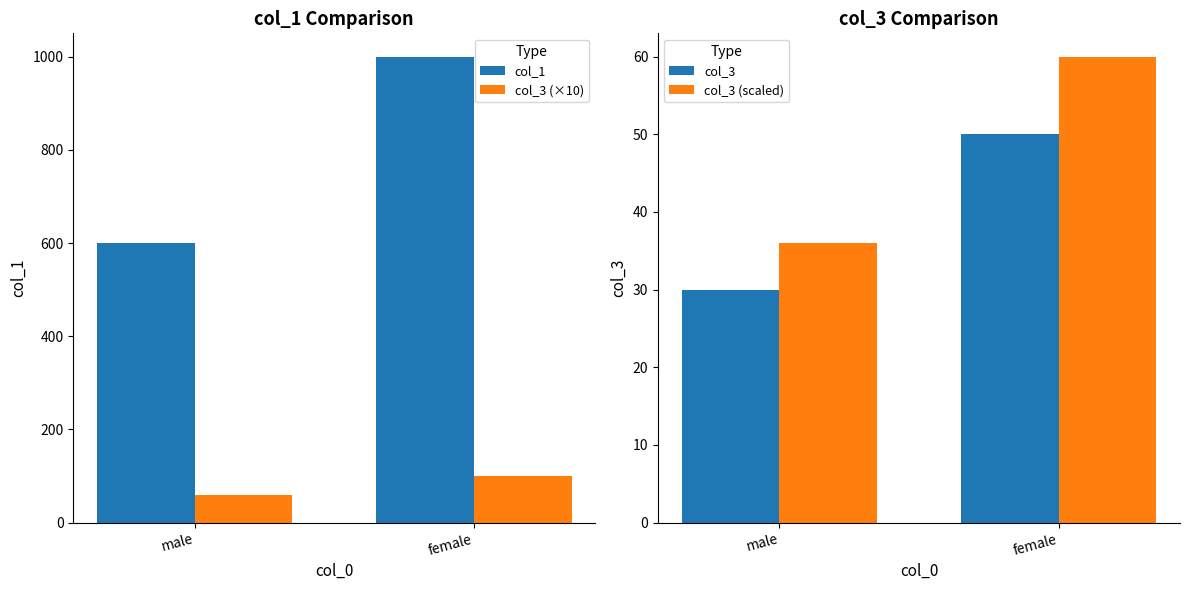

What is the sum of all col_3 (scaled) values?

96